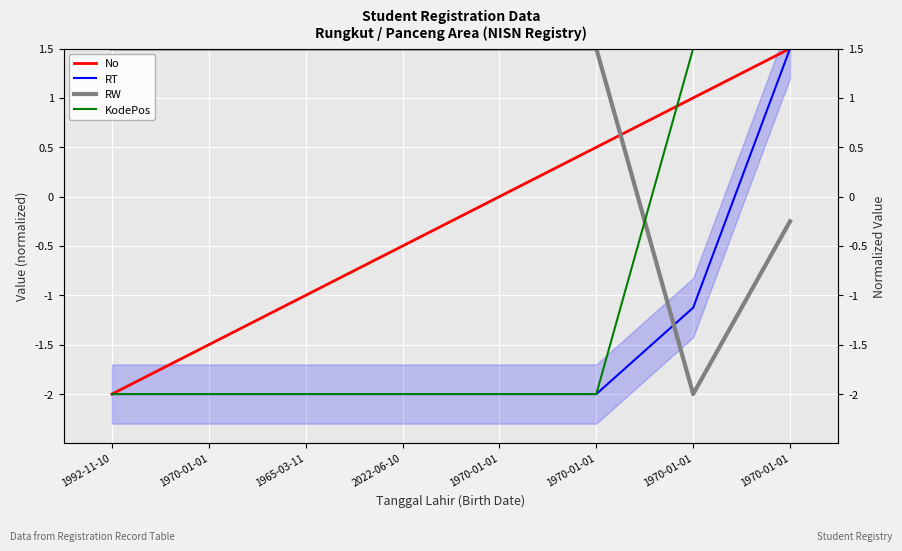

Which series has the largest total across all categories?

RW